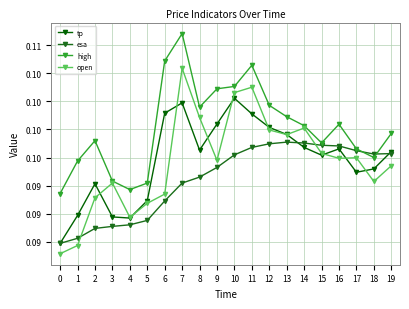

What is the value of the open point at the 14th from the left?

0.1